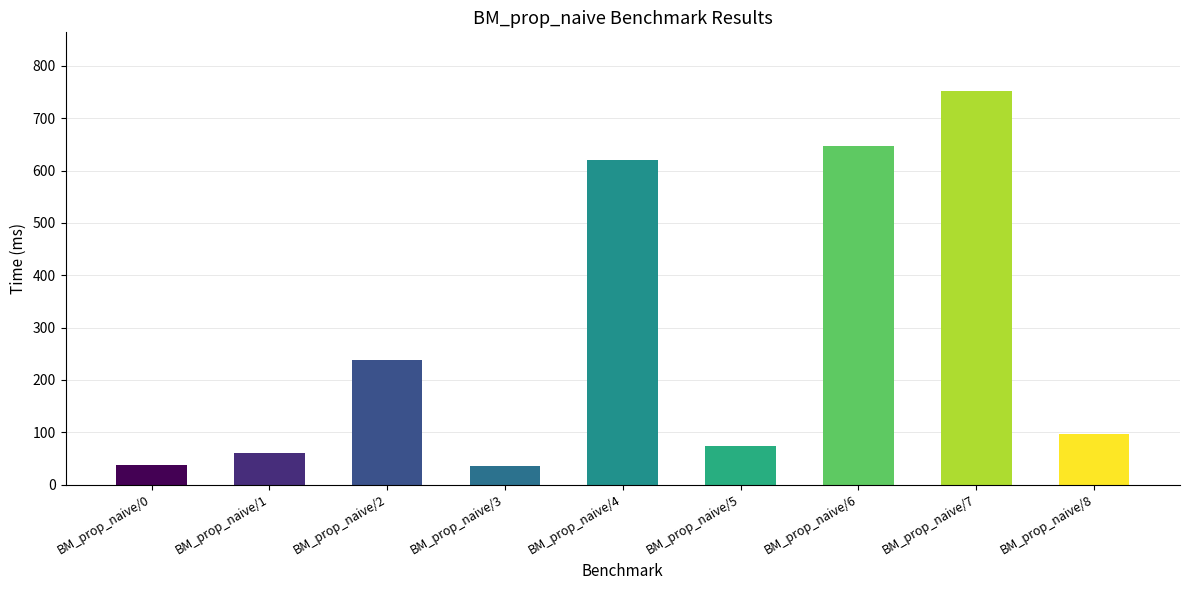

Where is the data nearest to the value 393?

BM_prop_naive/2